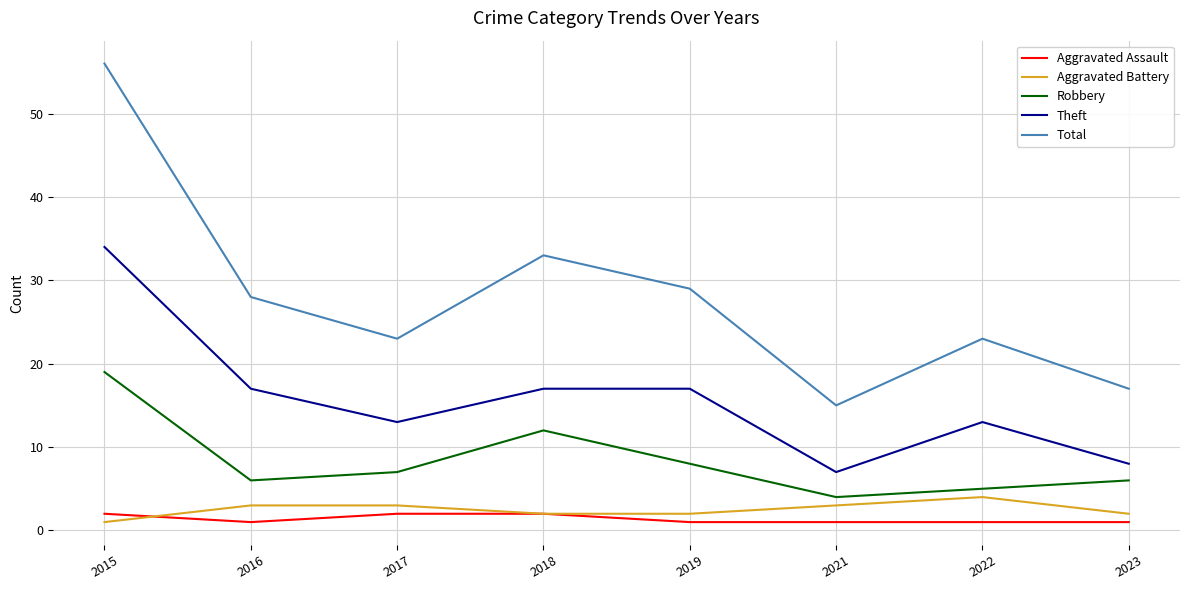

The Aggravated Battery series shows 2 at 2023. True or false?

True